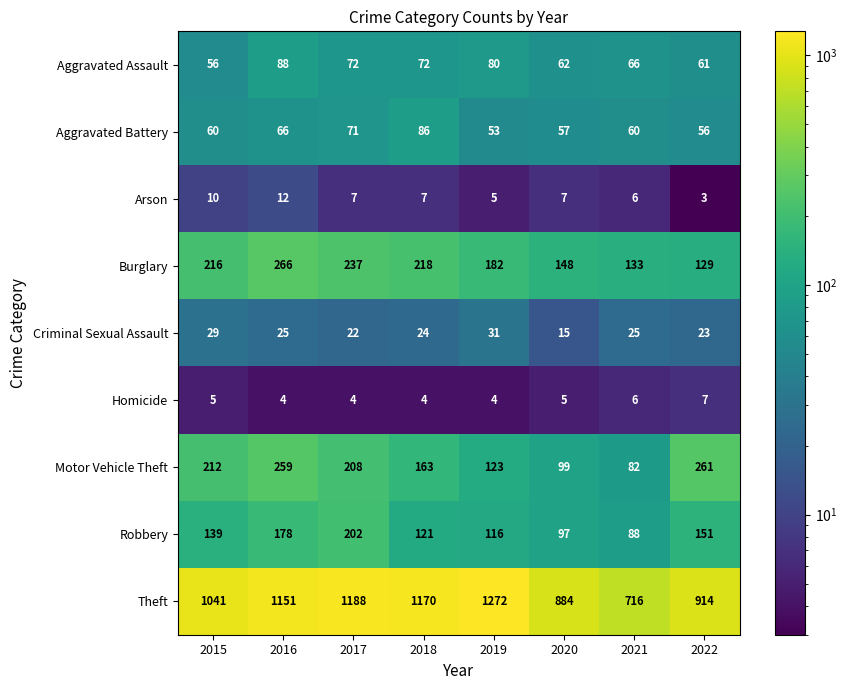

True or false: Aggravated Assault has a value of 88 at 2016.

True